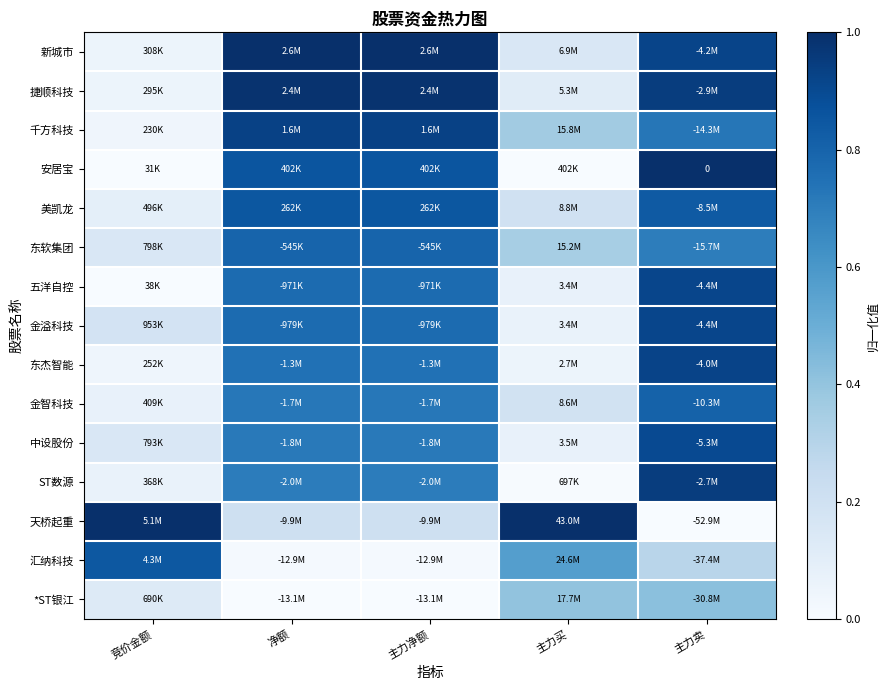

What is the difference between the maximum and minimum values in the 汇纳科技 series?

0.8